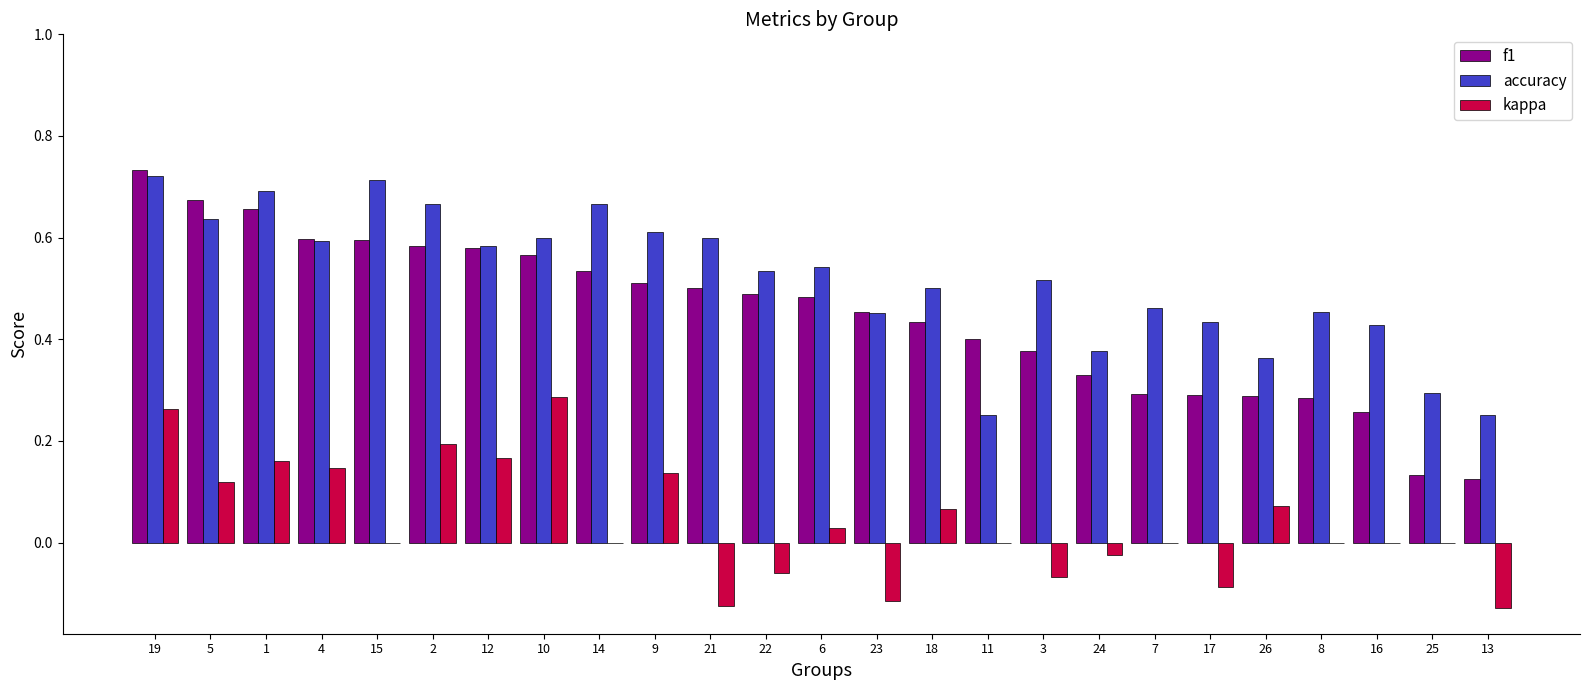

The value of f1 at 4 is 0.2. True or false?

False